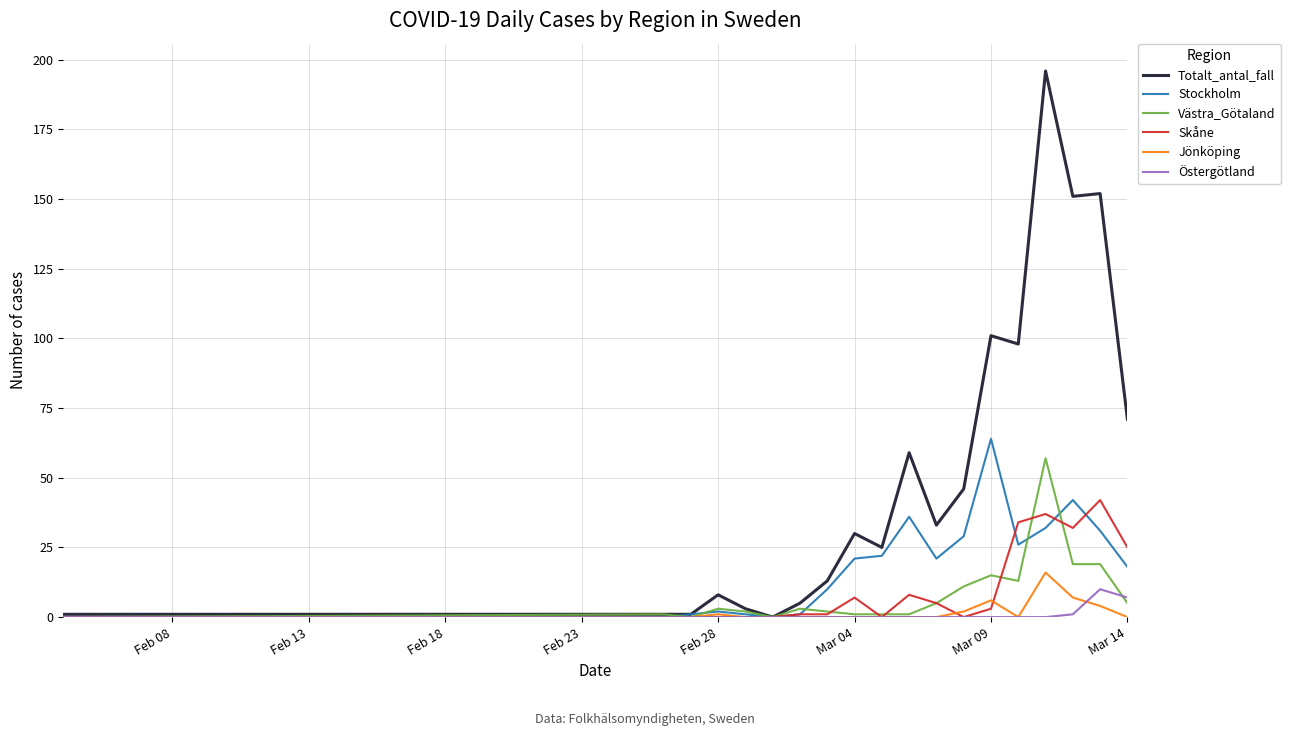

List the series in order of their peak value, lowest first.

Östergötland, Jönköping, Skåne, Västra_Götaland, Stockholm, Totalt_antal_fall